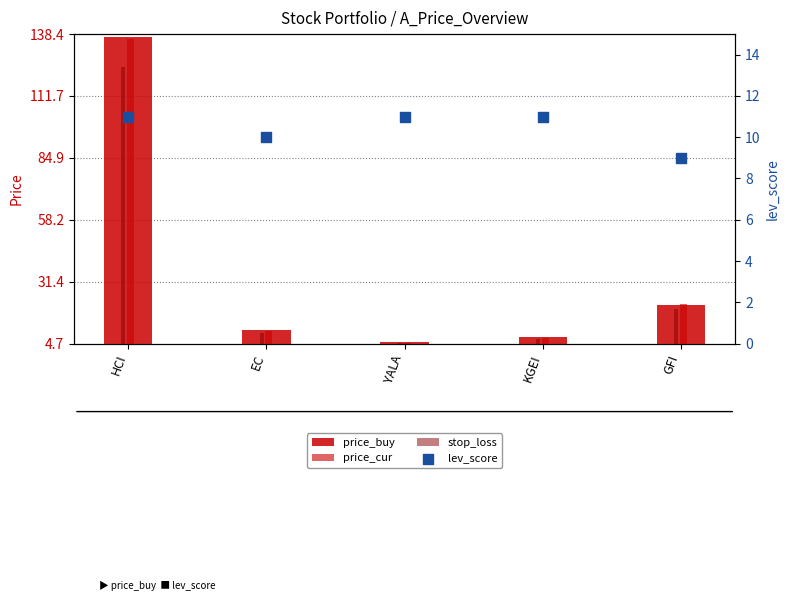

What is the total value across all series at HCI?

408.4